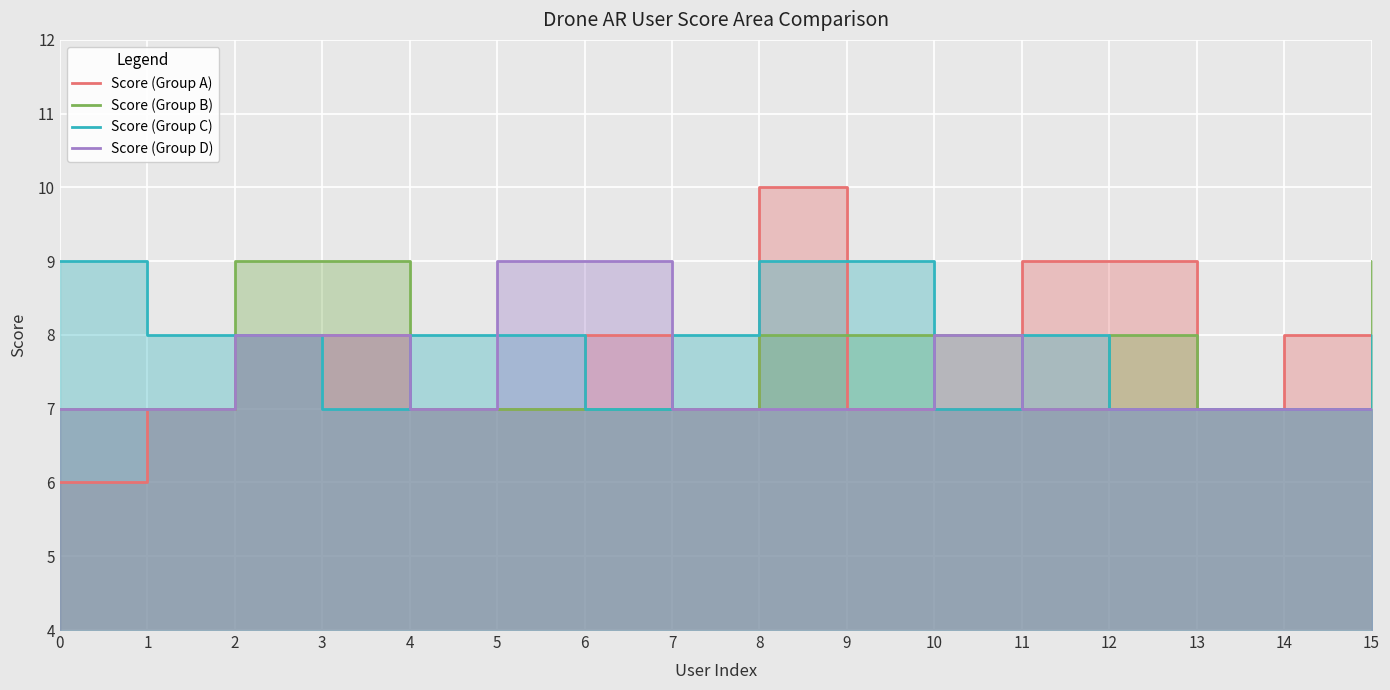

How many categories are shown in the chart?

16